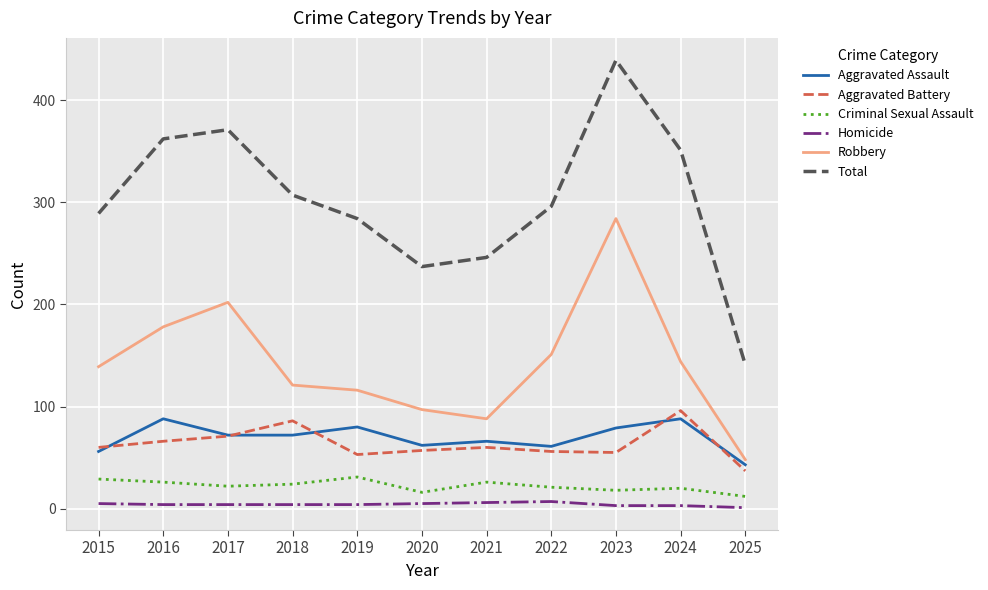

How many values in the Criminal Sexual Assault series are below 22?

5